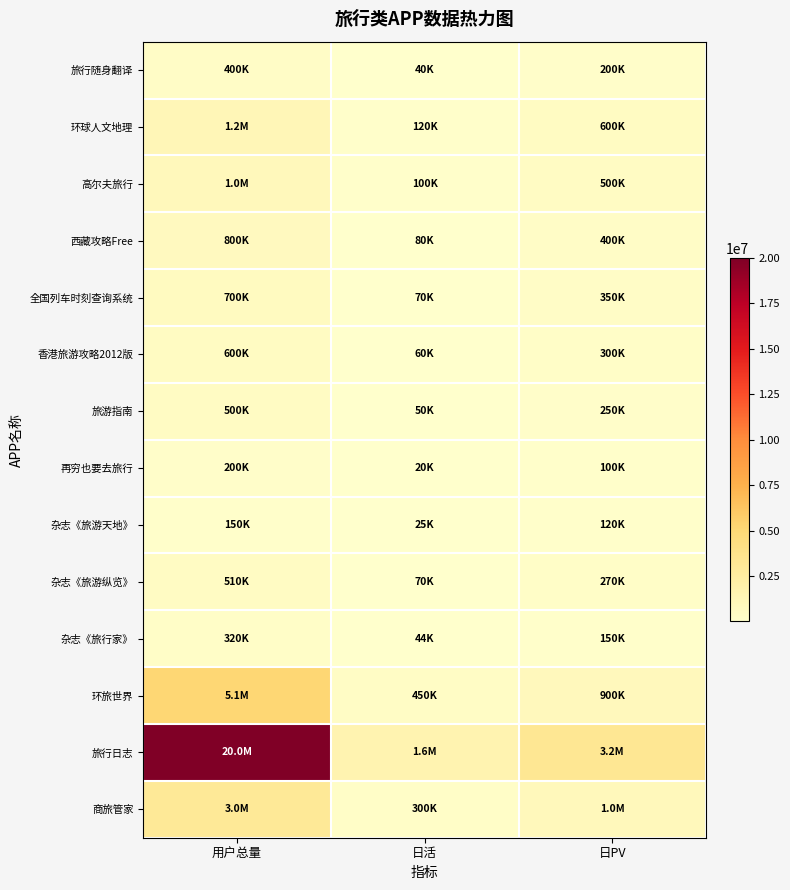

At how many categories does at least one series exceed 19855111?

1